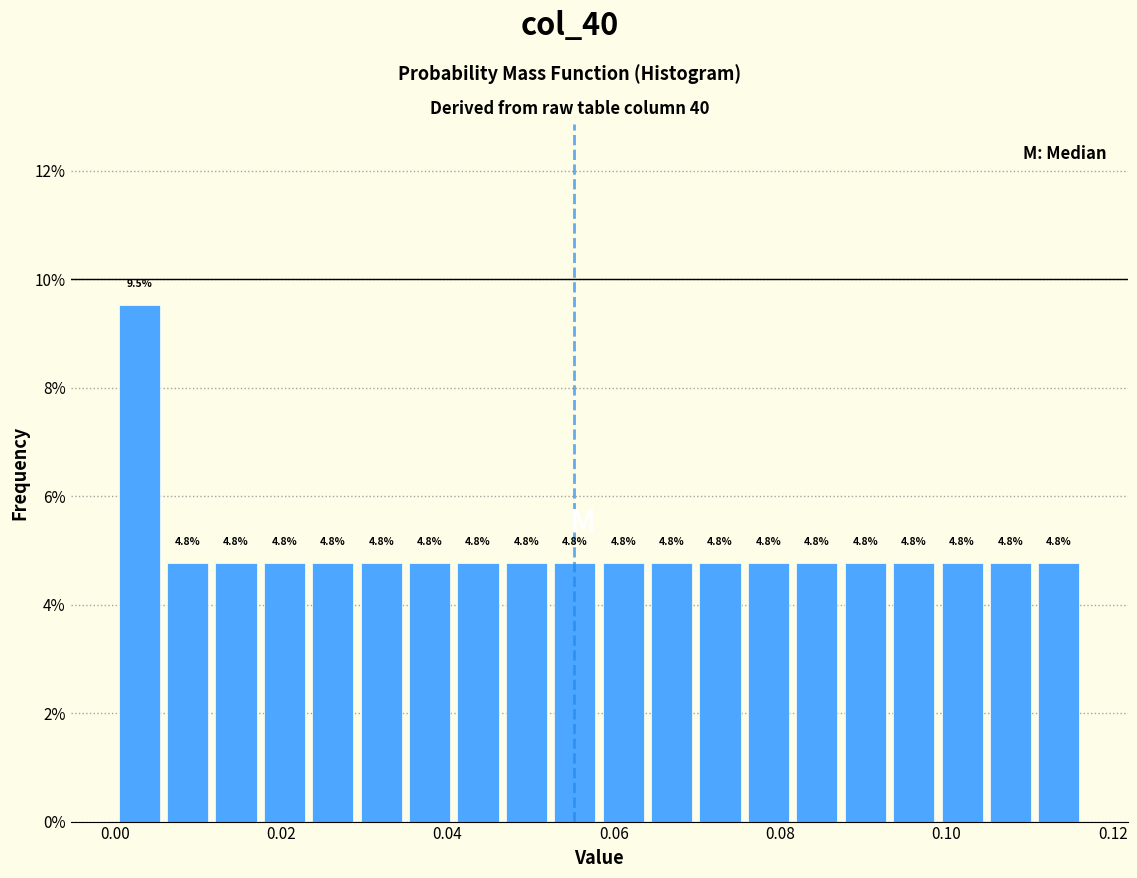

Read against the x-axis, roughly where is the centre of the tallest bar?

0.002